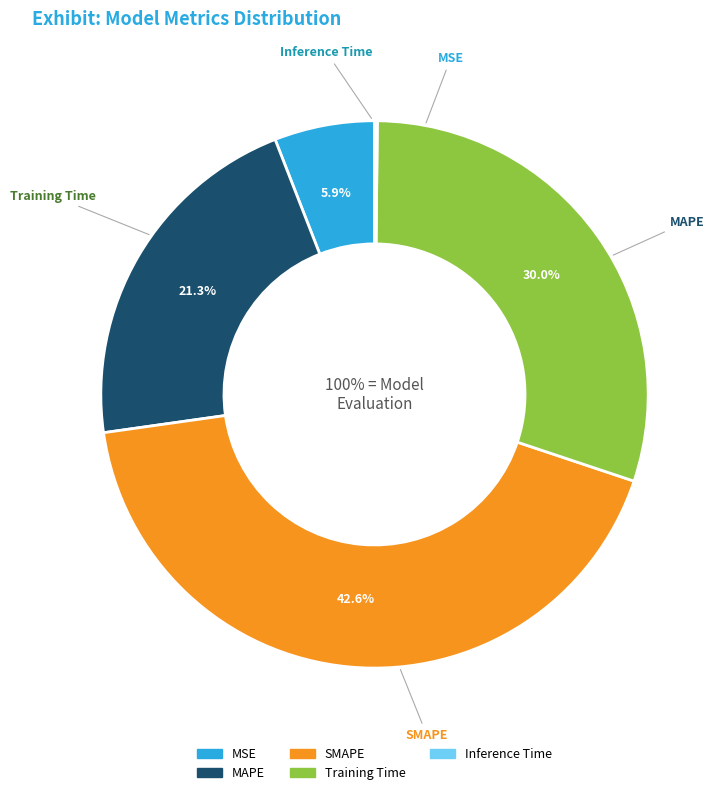

To the nearest percent, what percentage of the pie is SMAPE?

43%